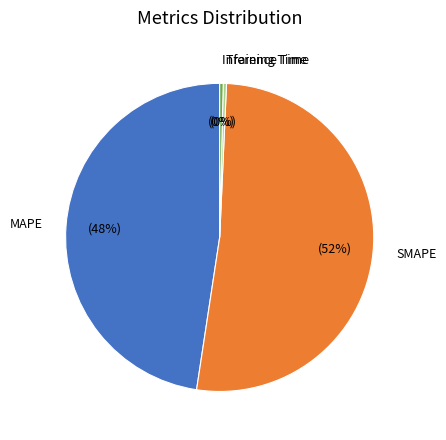

Do Inference Time and MAPE together represent more than half of the pie?

No